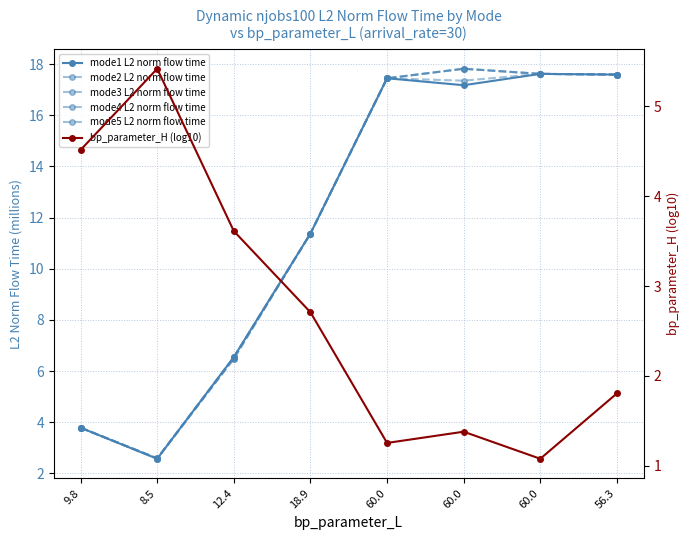

Which series ends up on top after the final intersection of mode4 L2 norm flow time and bp_parameter_H (log10)?

mode4 L2 norm flow time